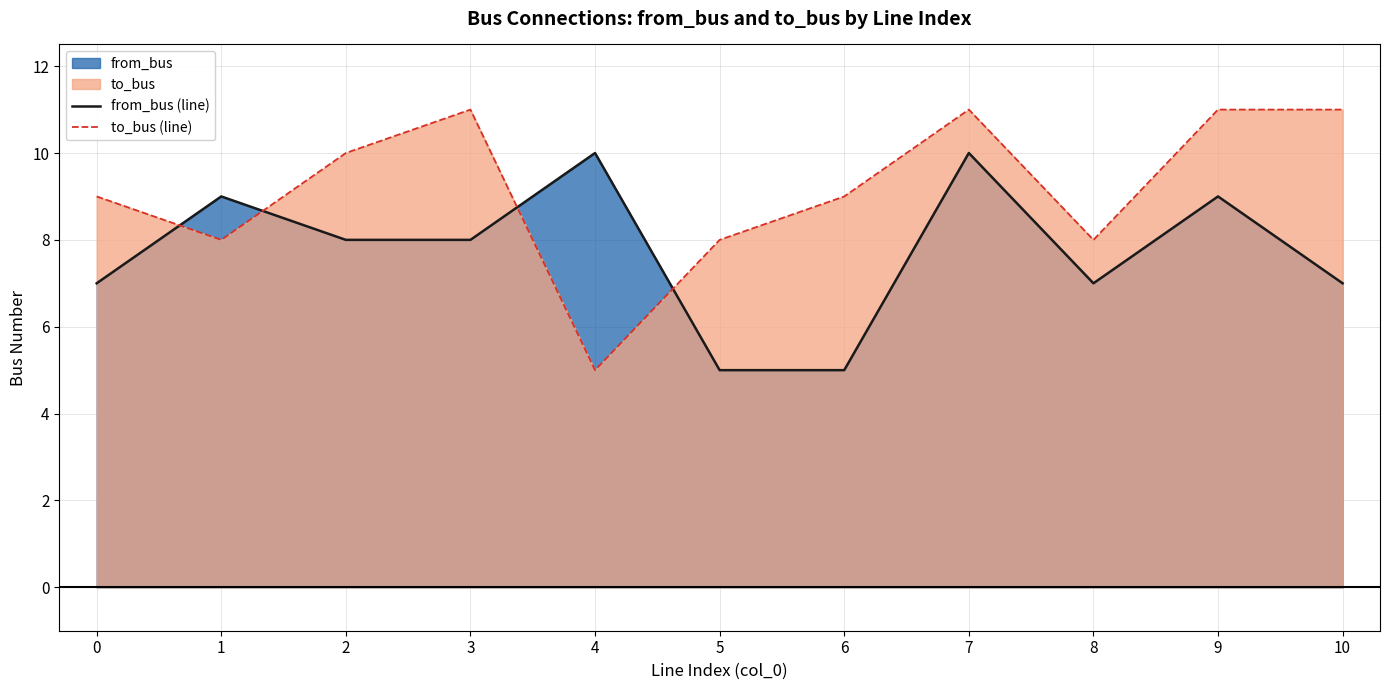

In to_bus (line), how many points are lower than both neighbors (excluding endpoints)?

3